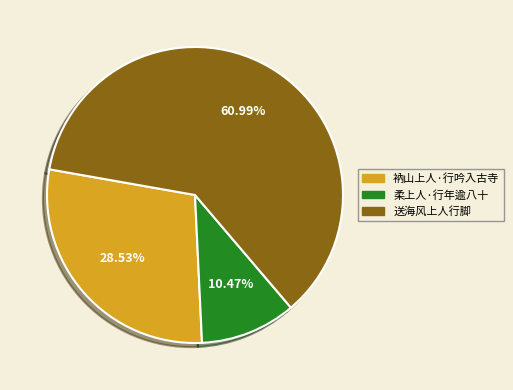

Is it true that 柔上人·行年逾八十 is 10% of the pie?

True